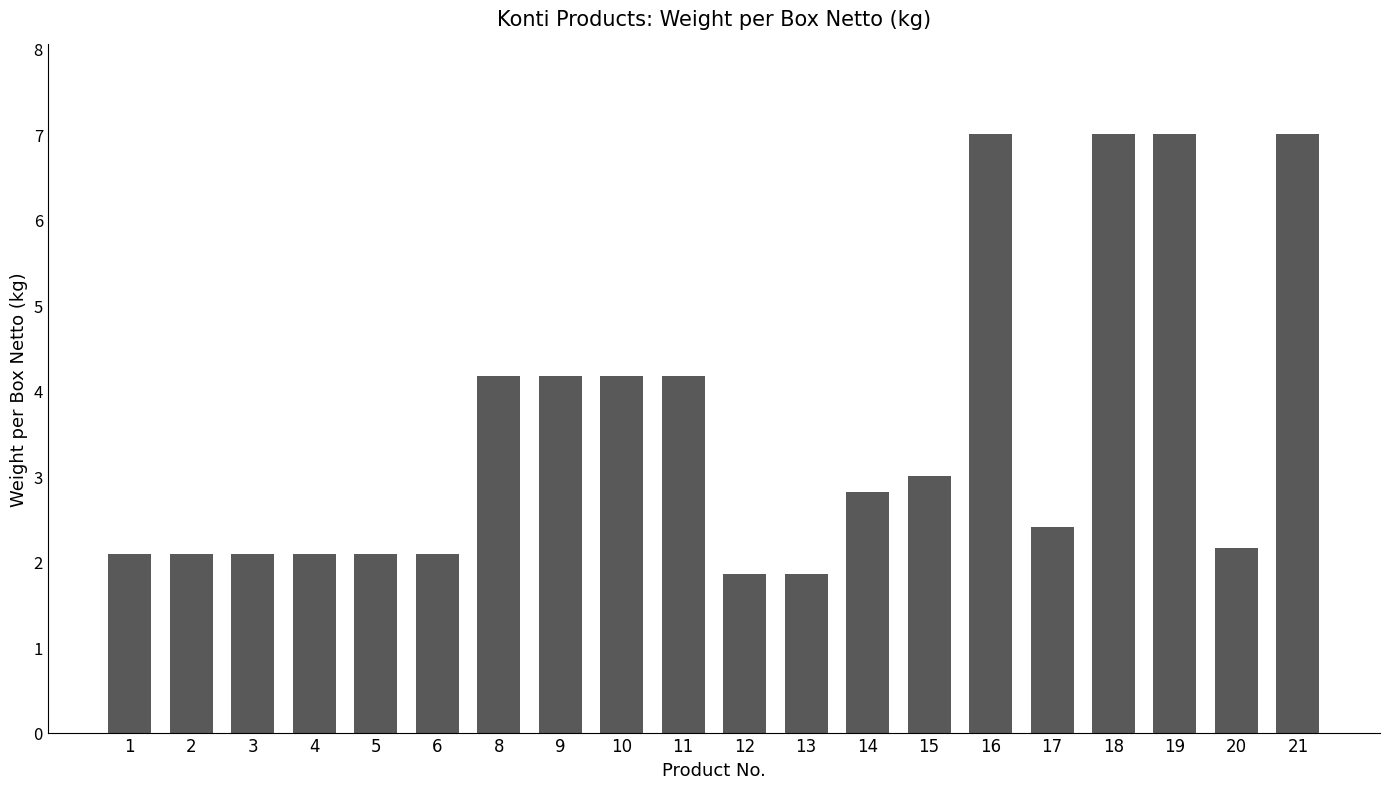

What is the difference between the maximum and minimum values?

5.1